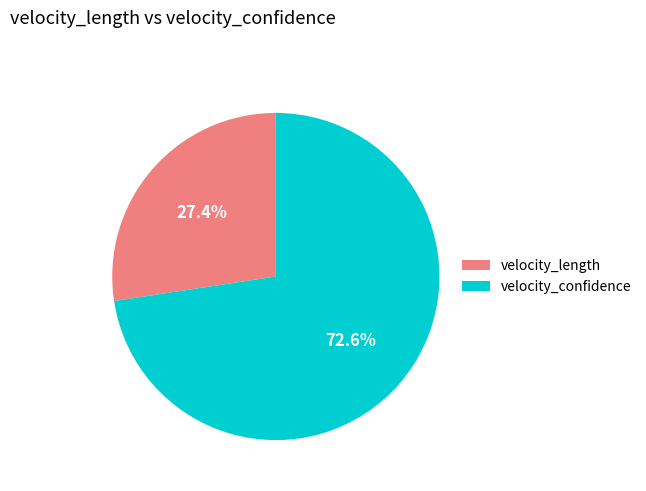

Does any single category account for the majority?

Yes